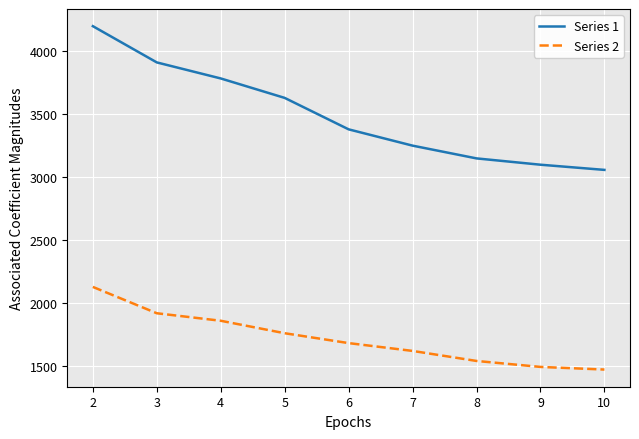

What is the highest value of the Series 1 series?

4193.0